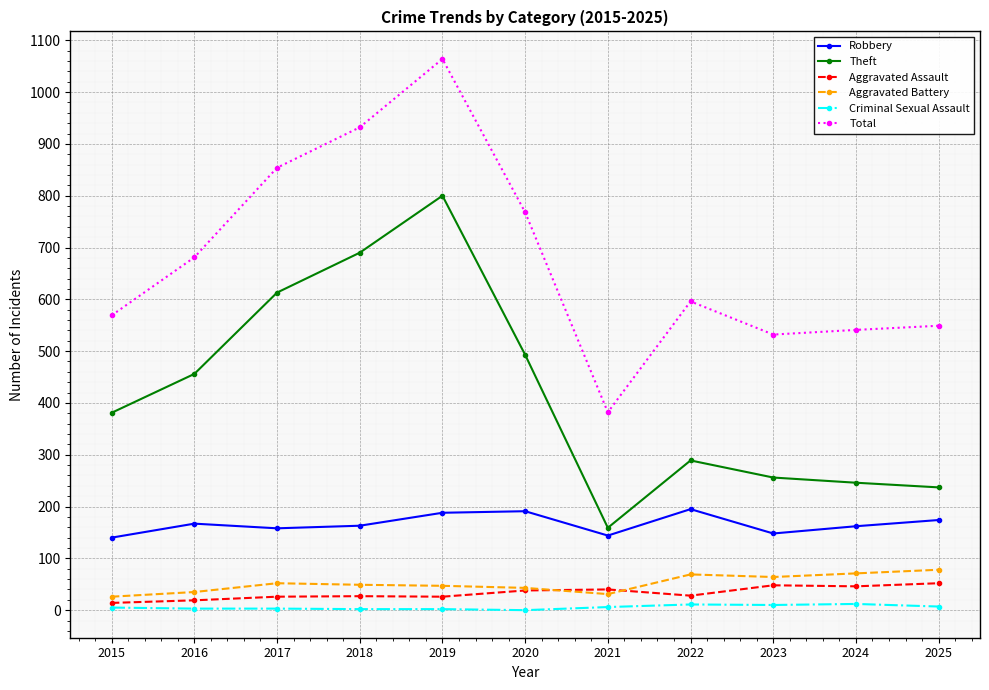

True or false: Robbery and Aggravated Assault intersect in this chart.

False